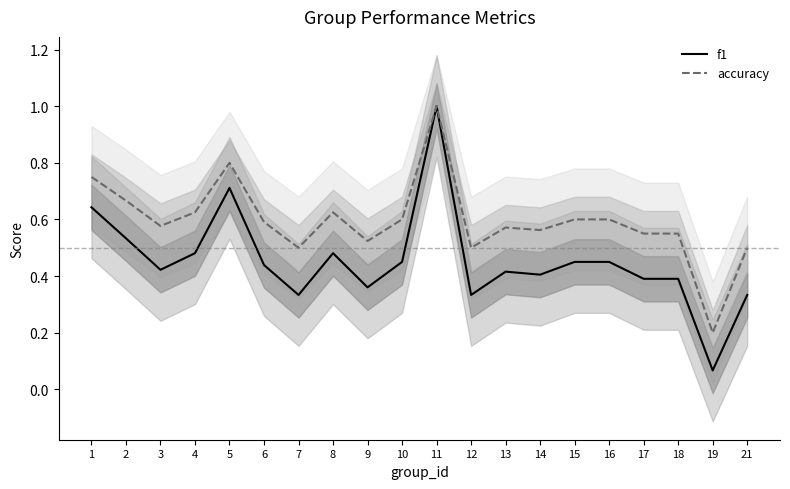

The value of accuracy_line at 9 is 0.2. True or false?

False